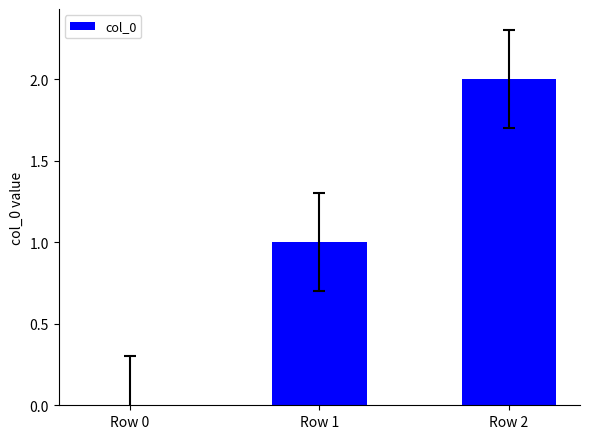

How many series are shown in this chart?

1